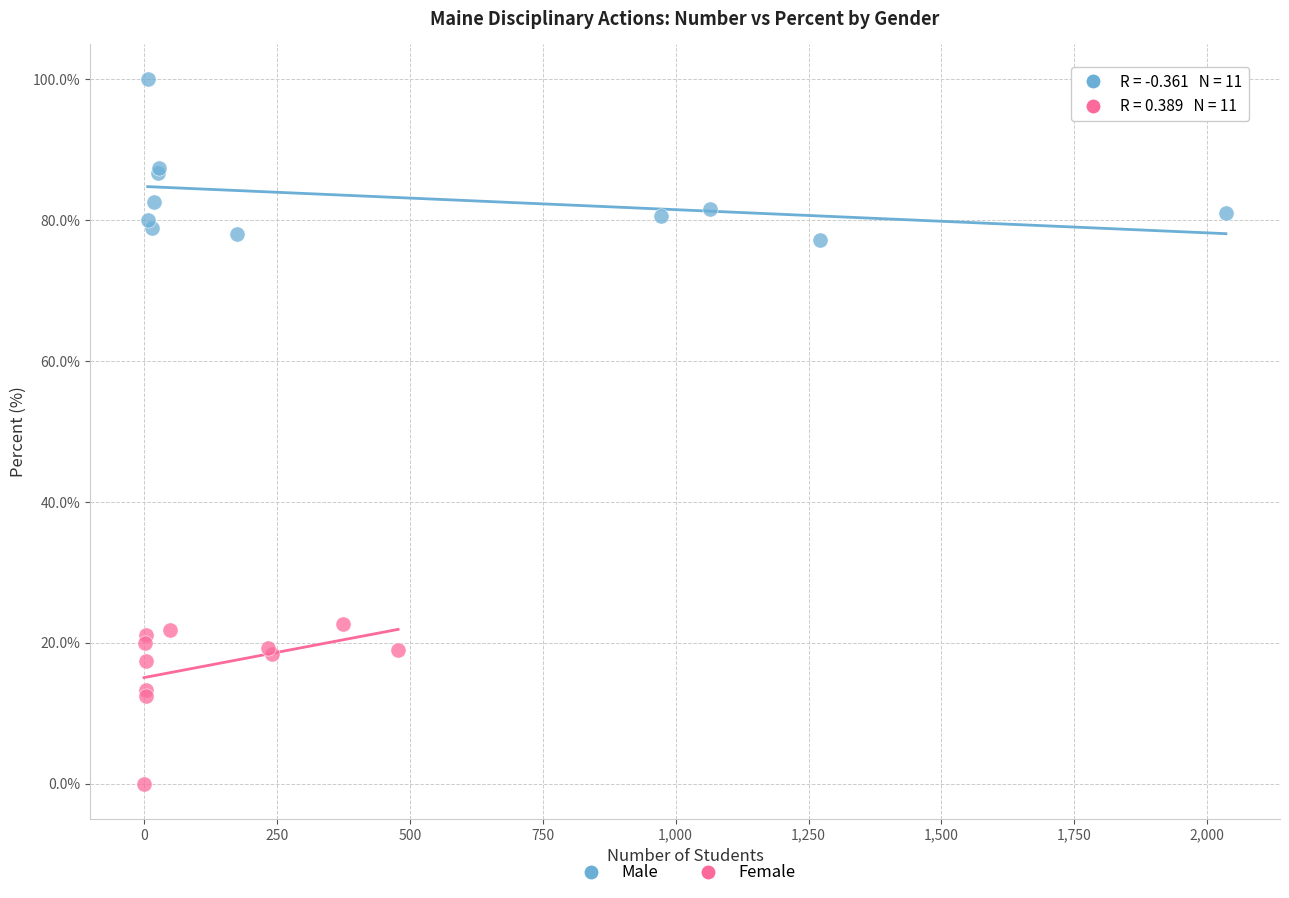

Which series contains the highest Y value?

Male